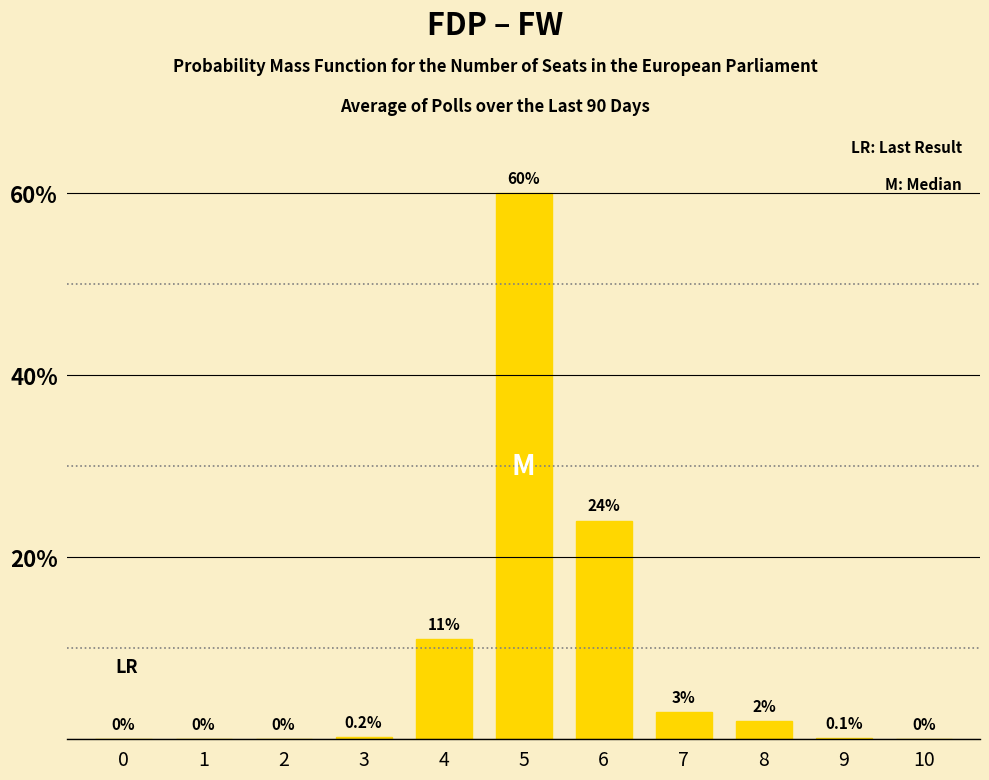

What is the sum of the values at 7 and 5?

63.0